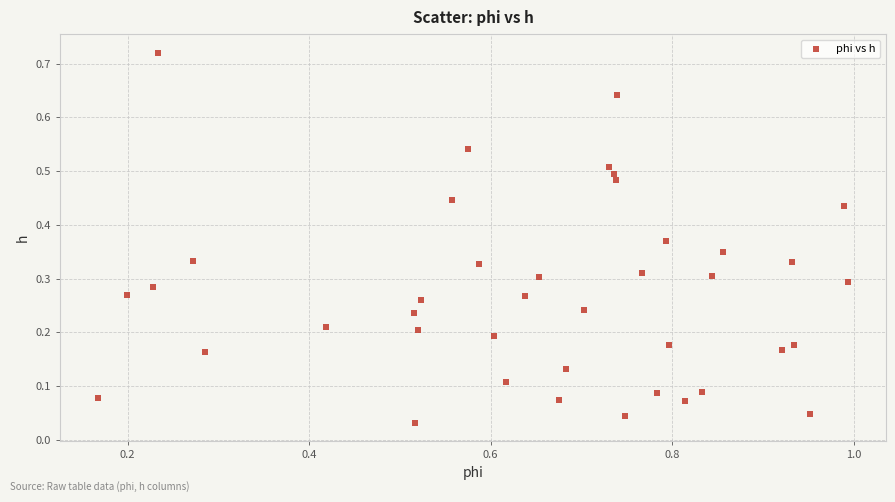

What is the range of X values (max minus min)?

0.8